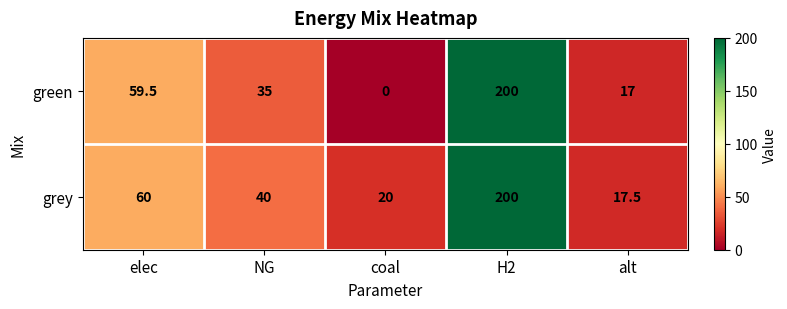

How many positive values does the green series have?

4